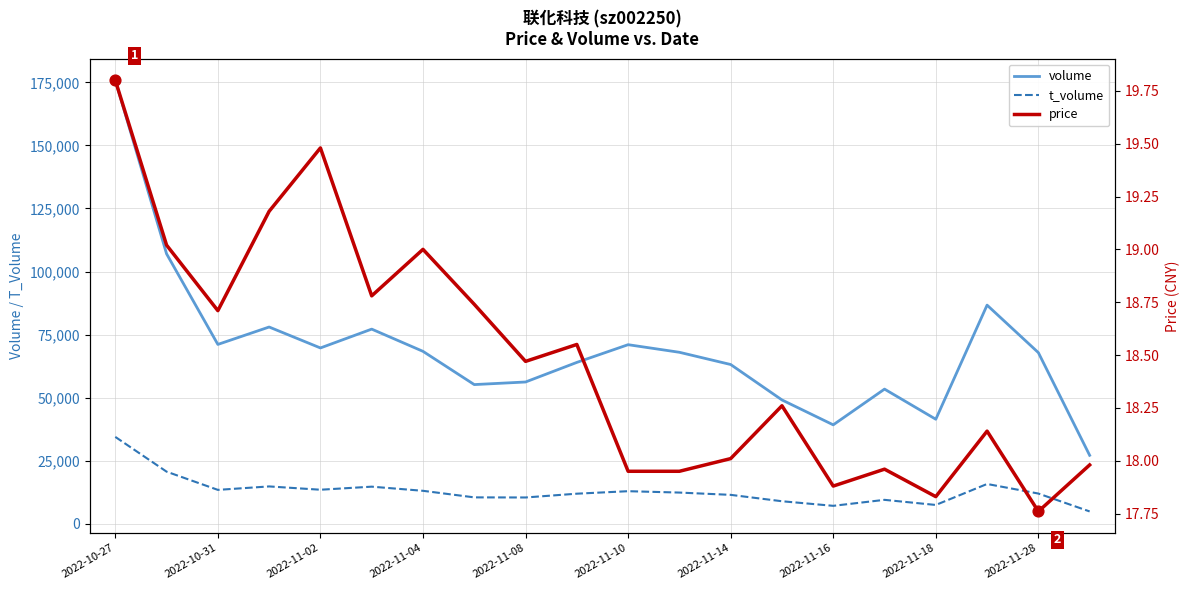

What are all the series names shown in the legend?

volume, t_volume, price